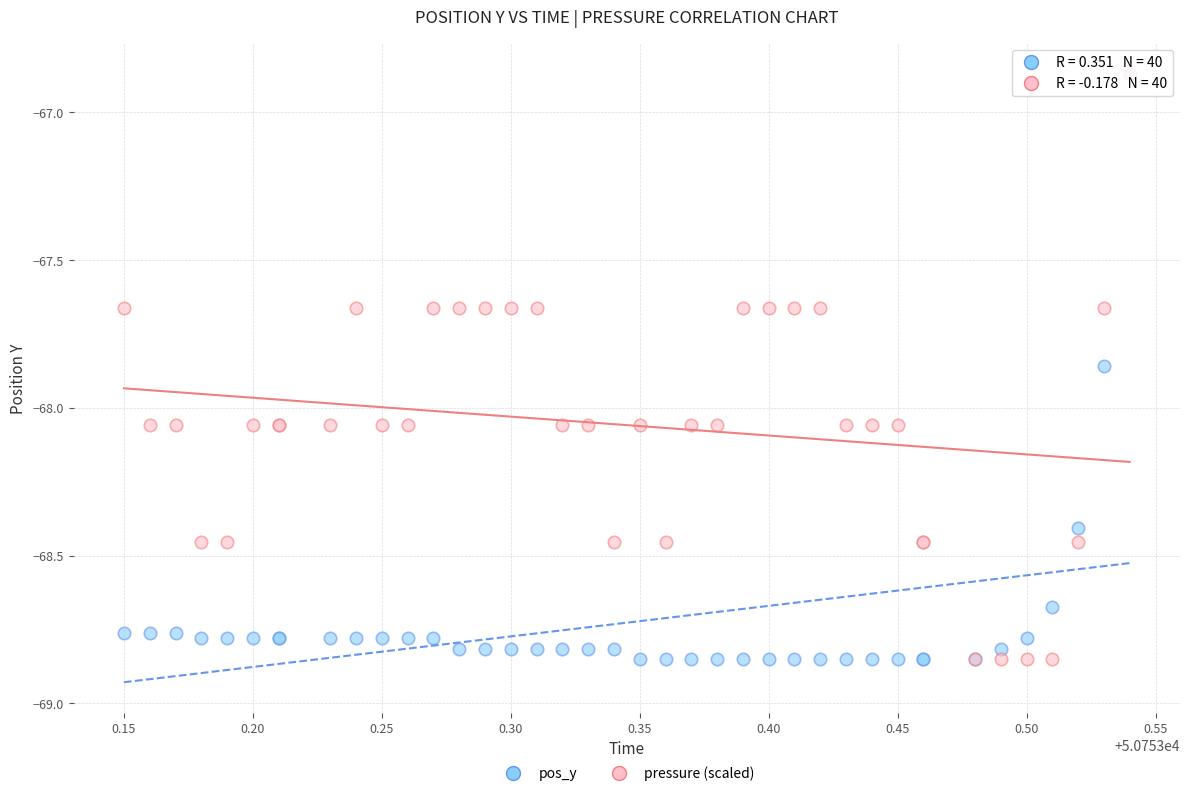

What are all the series names shown in the legend?

pos_y, pressure (scaled)